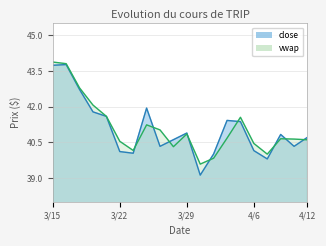

Rank the series by their average value, from highest to lowest.

vwap, close